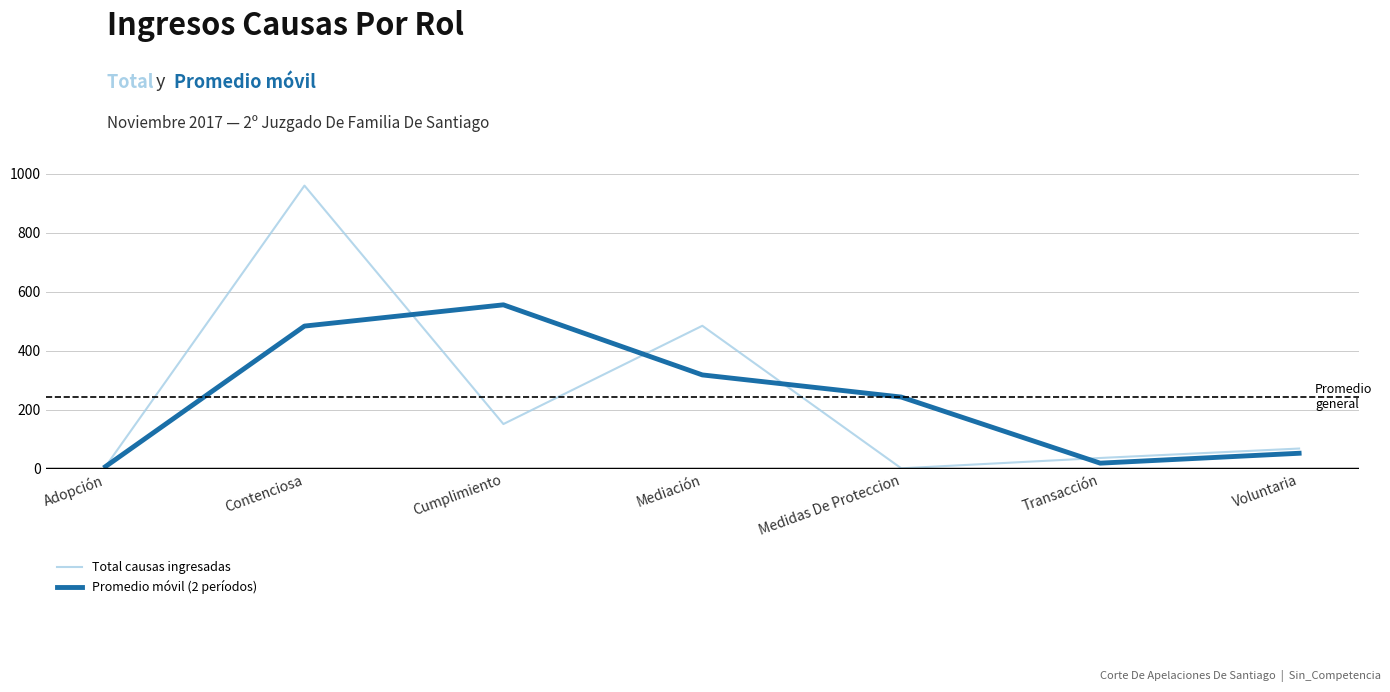

How many interior local peaks does the Promedio móvil (2 períodos) series have?

1